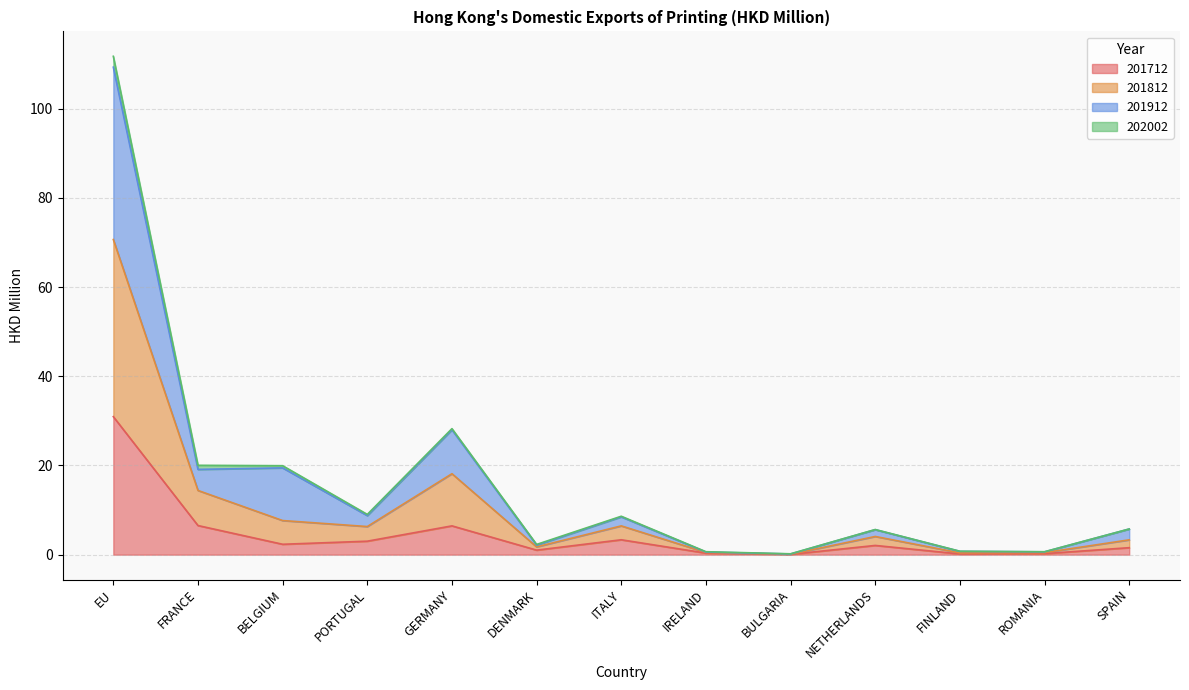

In 201812, how many points are lower than both neighbors (excluding endpoints)?

4